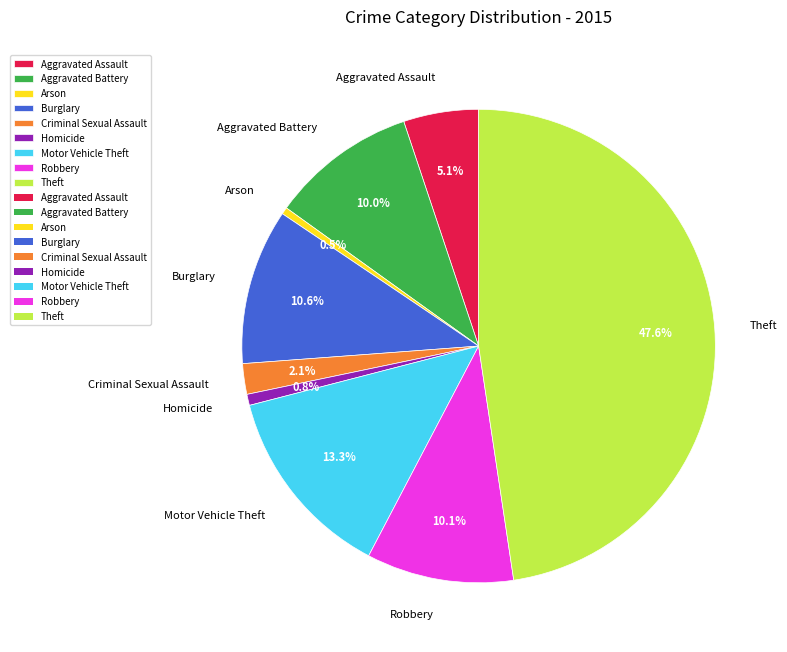

How many segments does this pie chart have?

9